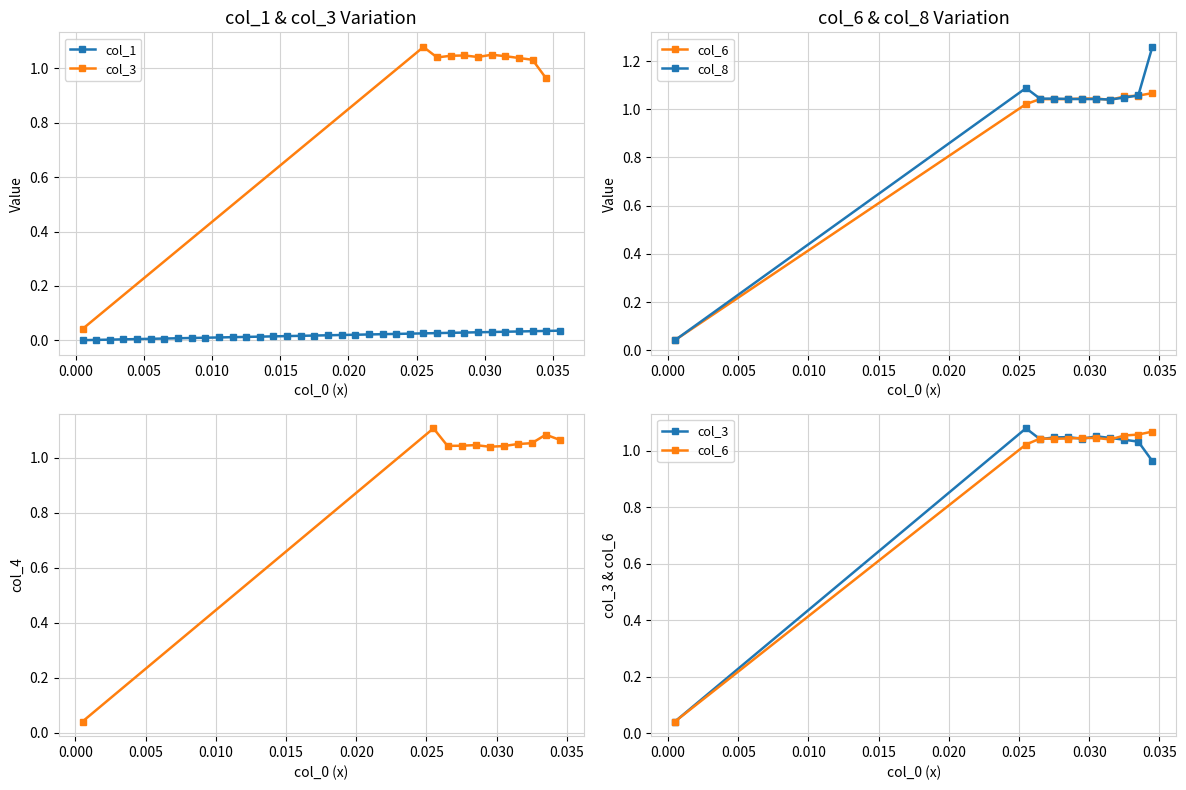

Which series has the widest spread of values?

col_8